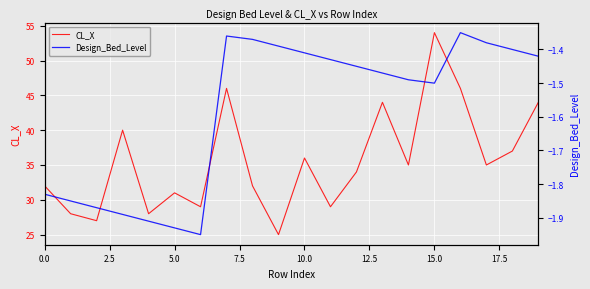

Which has a higher value, 2.5 or 14?

14